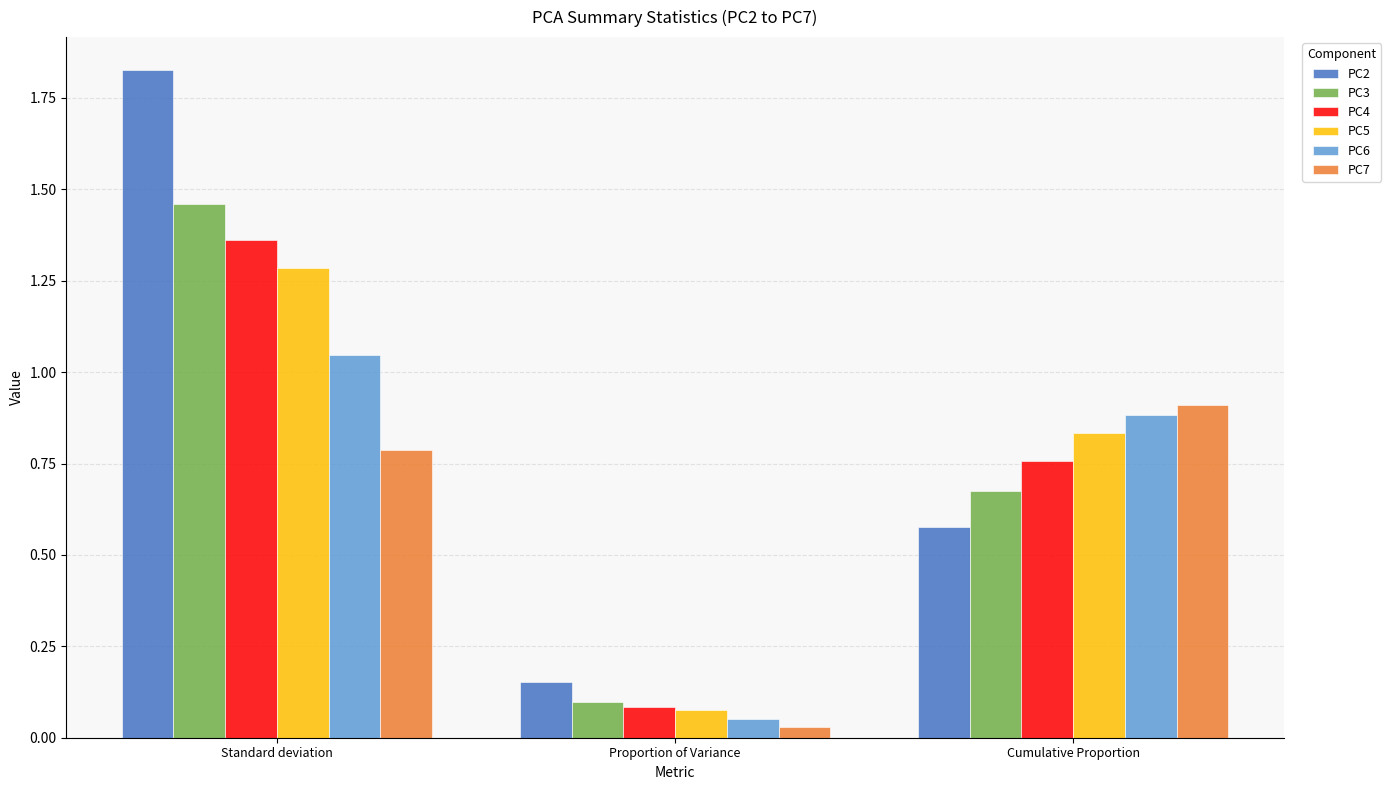

The PC3 series shows 0.9 at Standard deviation. True or false?

False